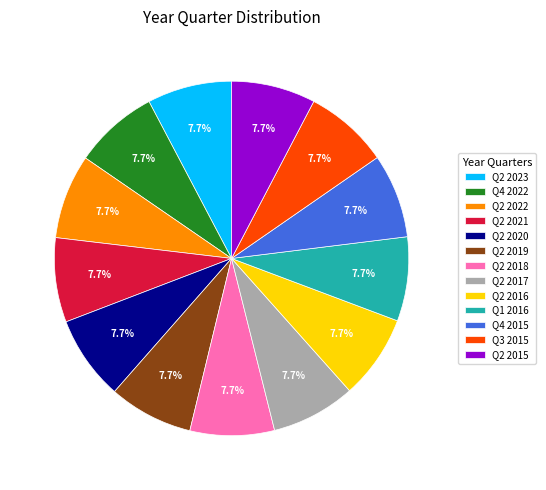

What is the ratio of the value at Q2 2019 to the value at Q2 2016?

1.0